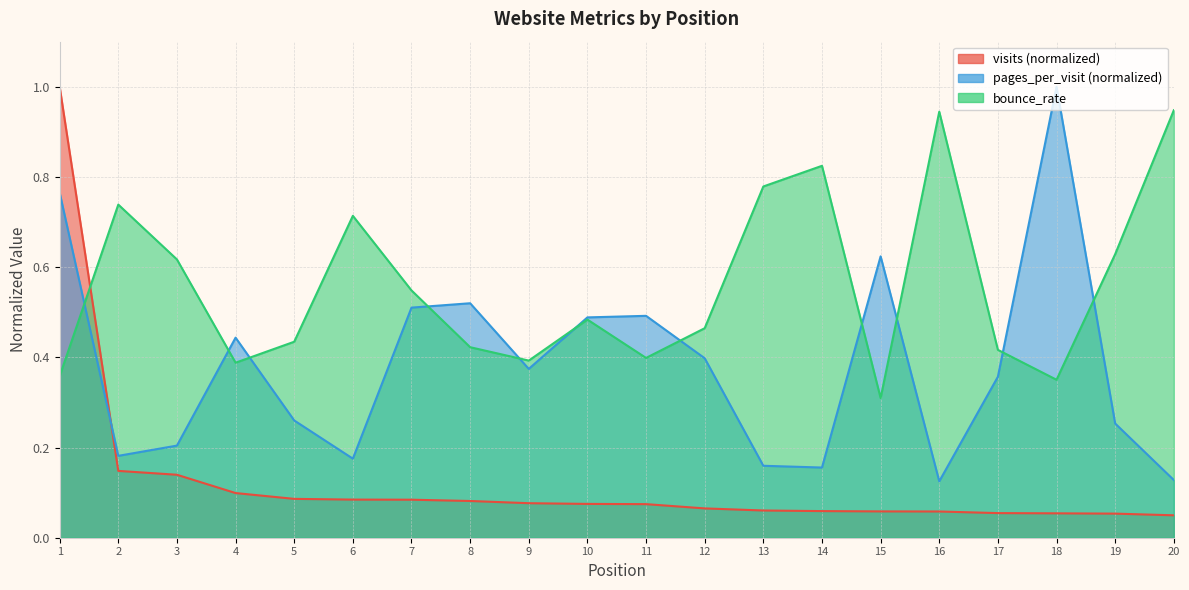

The value of pages_per_visit at 15 is 0.6. True or false?

True